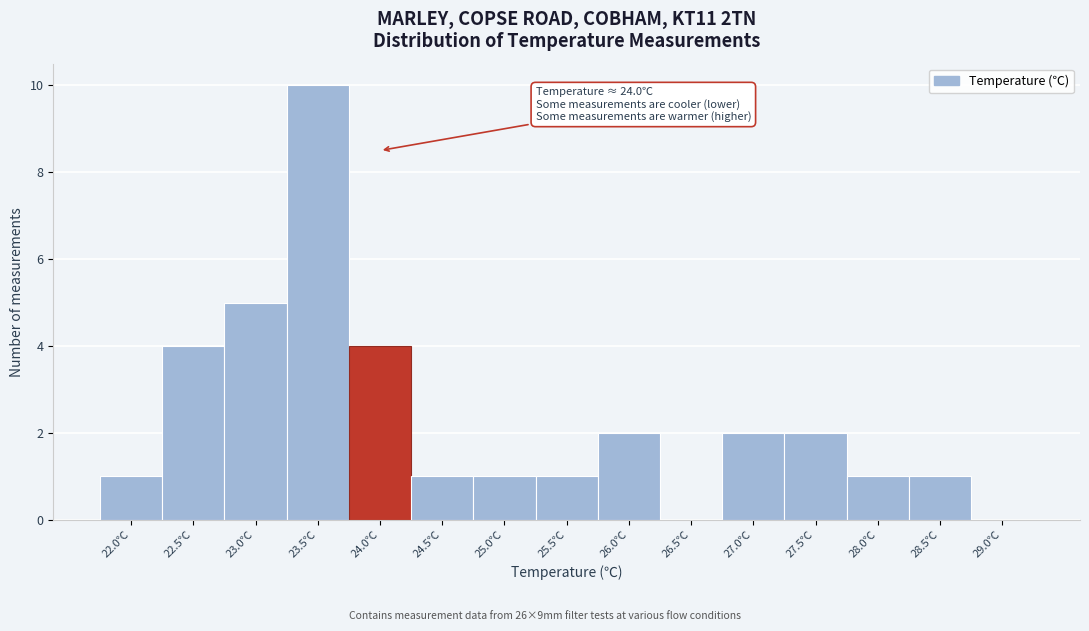

Reading left to right, what are all the values shown in this chart?

22.0℃=1	22.5℃=4	23.0℃=5	23.5℃=10	24.0℃=4	24.5℃=1	25.0℃=1	25.5℃=1	26.0℃=2	26.5℃=0	27.0℃=2	27.5℃=2	28.0℃=1	28.5℃=1	29.0℃=0